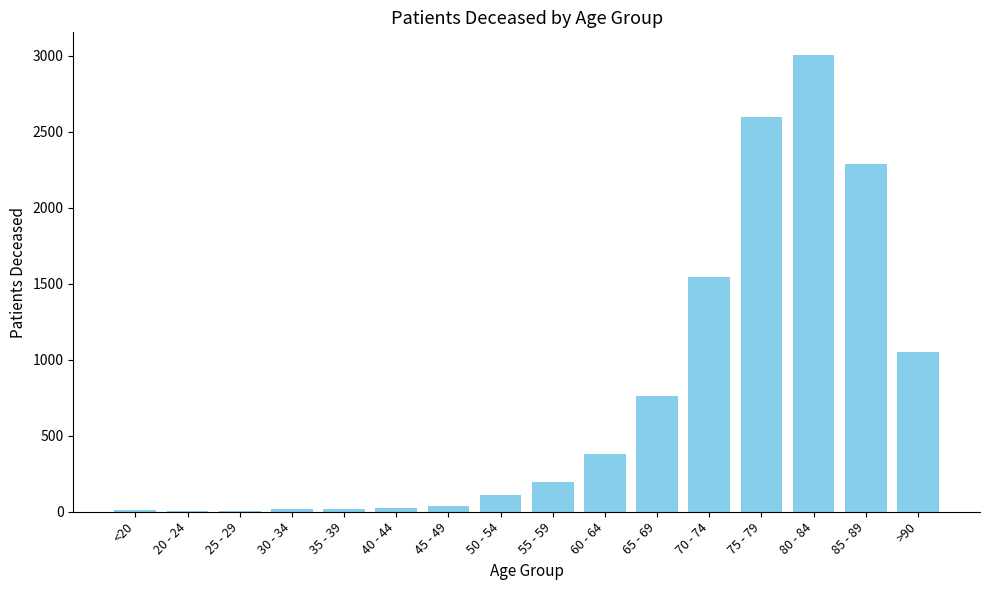

What is the maximum value shown in the chart?

3003